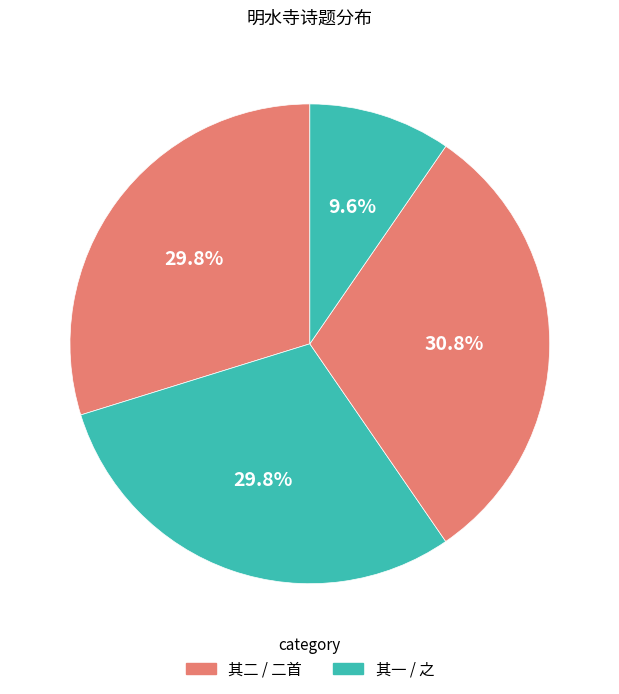

To the nearest percent, what is the difference between the largest and smallest slice percentages?

21%